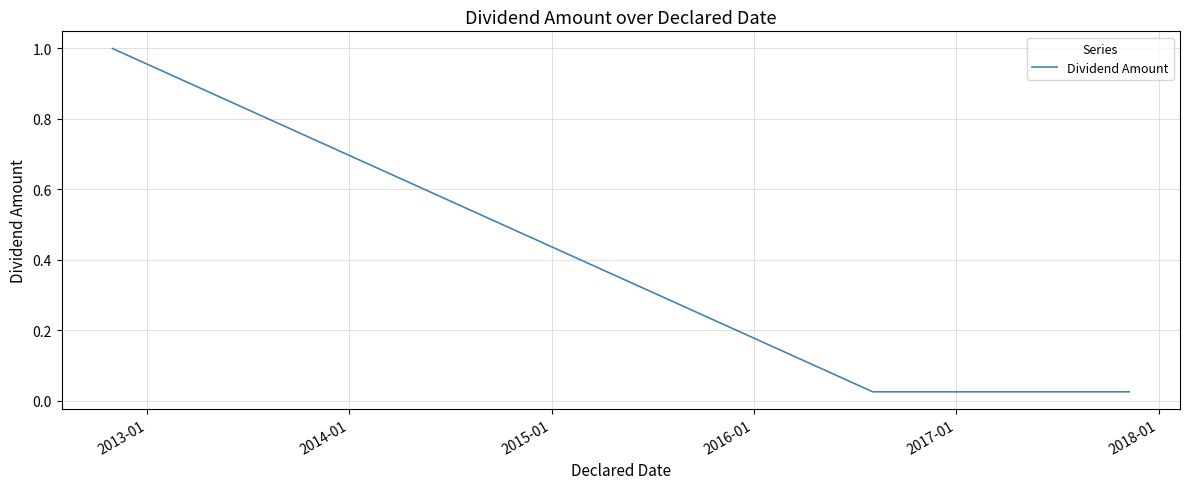

What is the difference between the maximum and minimum values?

1.0